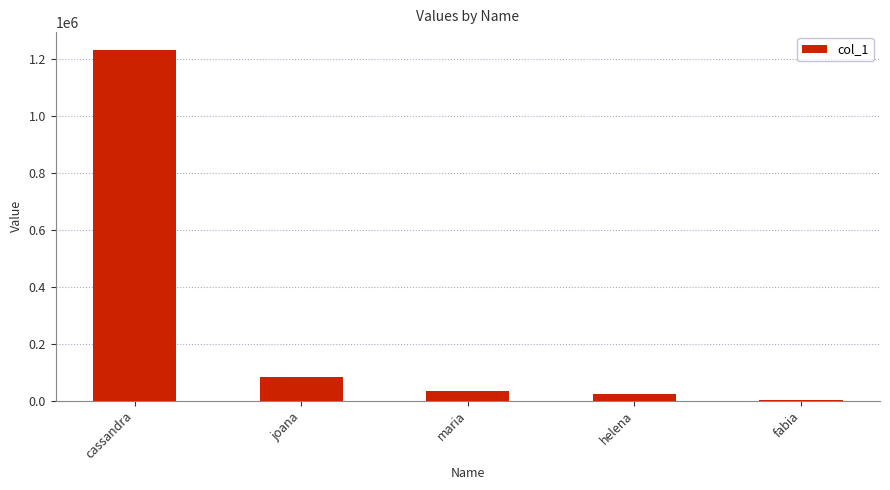

Are the bars horizontal?

No